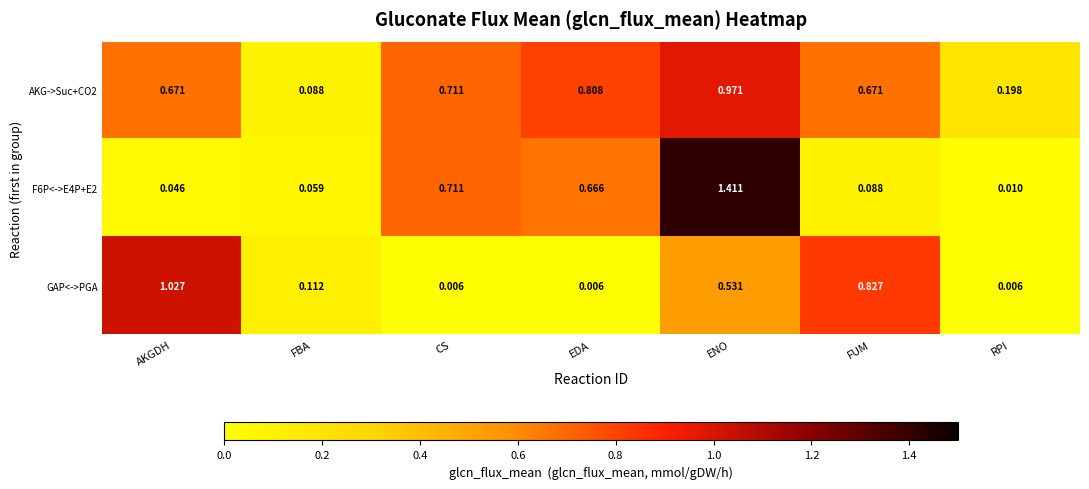

Which category has the highest value across all series?

ENO